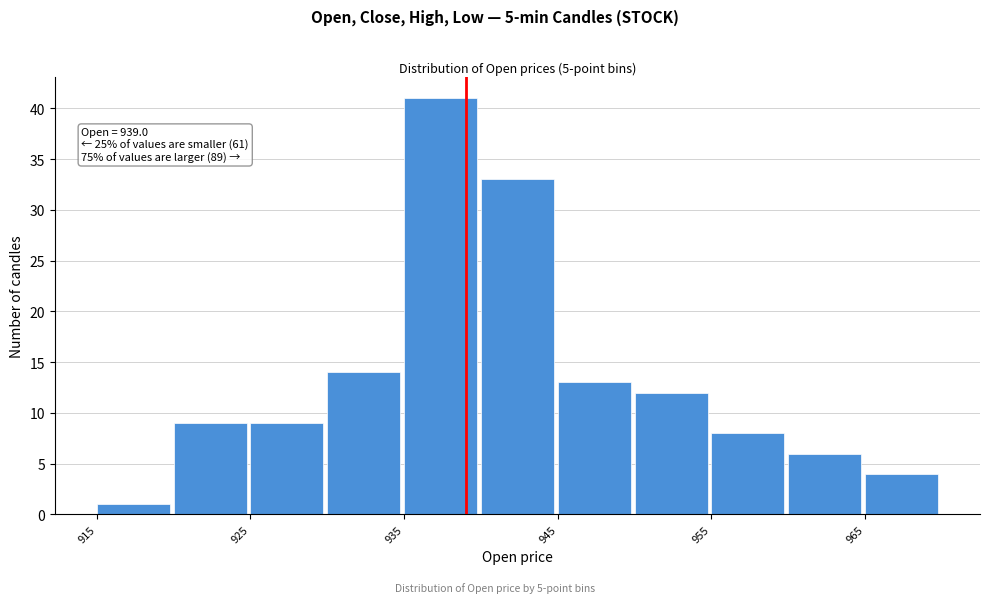

Which range on the x-axis has the tallest bar?

935 to 940